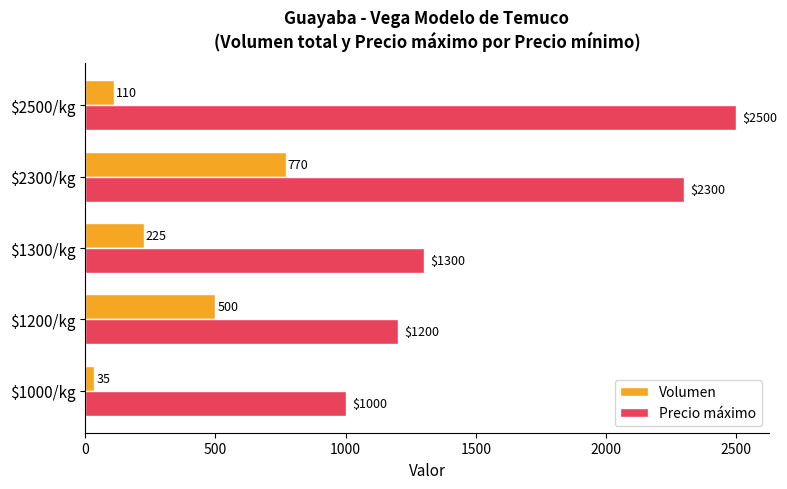

Which series has the largest total across all categories?

Precio máximo